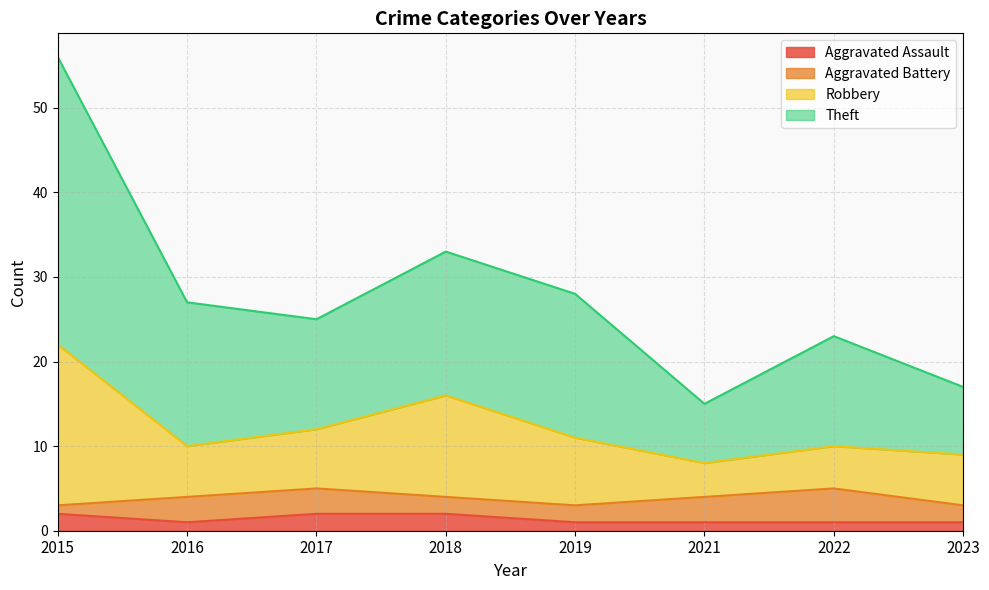

At how many categories does at least one series exceed 26?

4